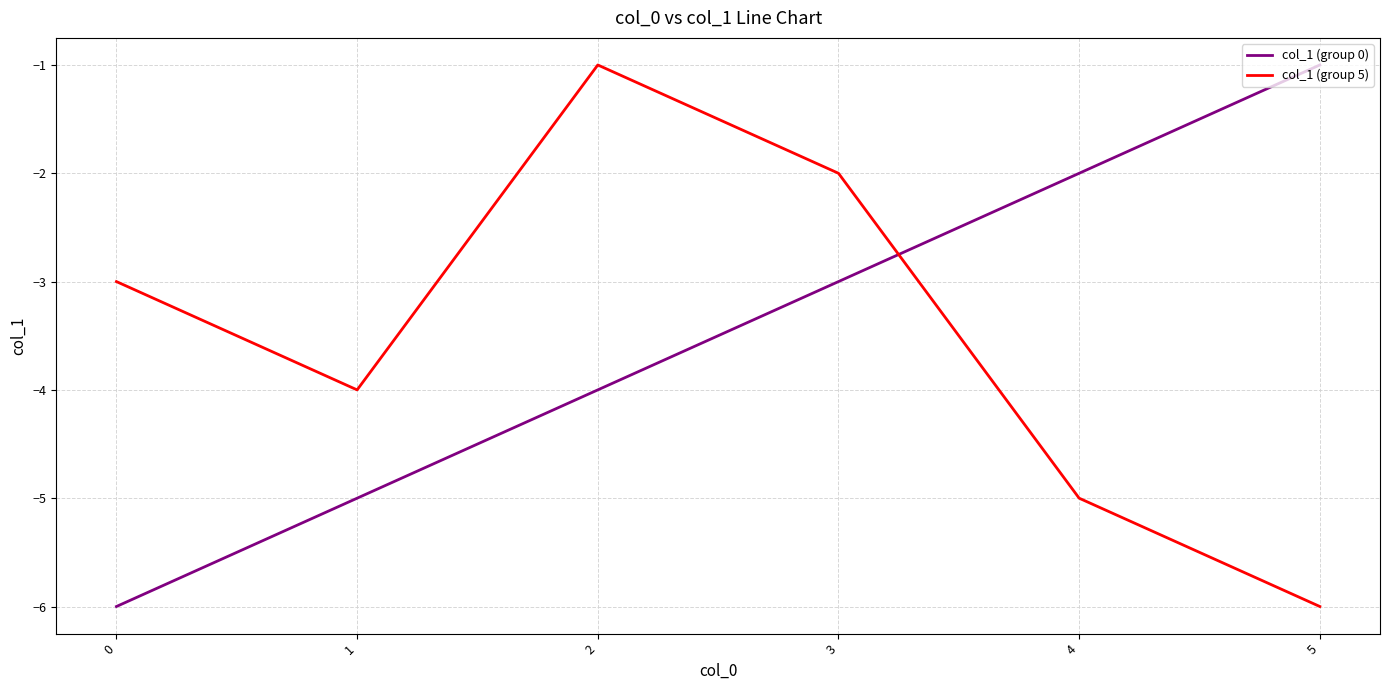

True or false: col_1 (group 0) has a value of -3 at 4.

False